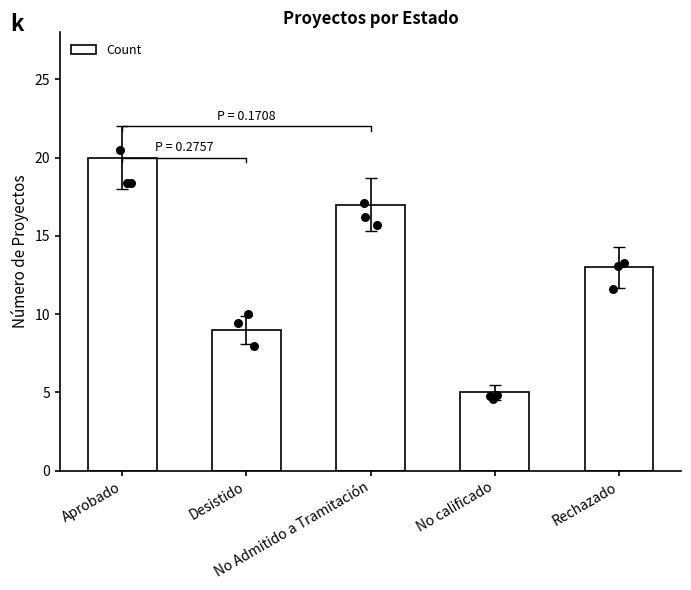

Which has a higher value, No calificado or Rechazado?

Rechazado